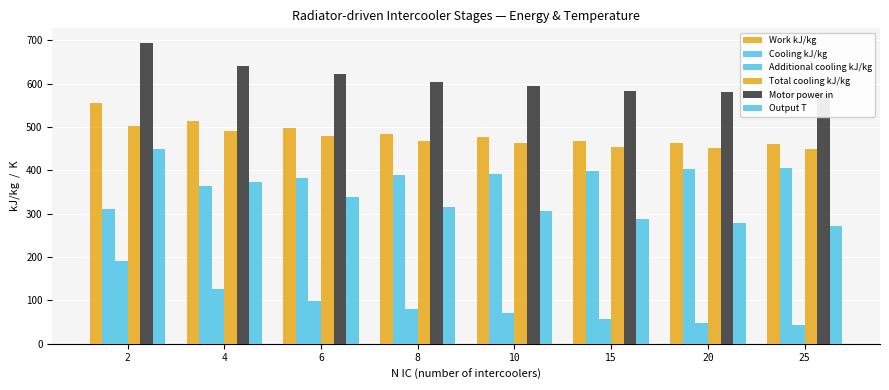

Is the value of Motor power in at 10 greater than the value of Cooling kJ/kg at 6?

Yes